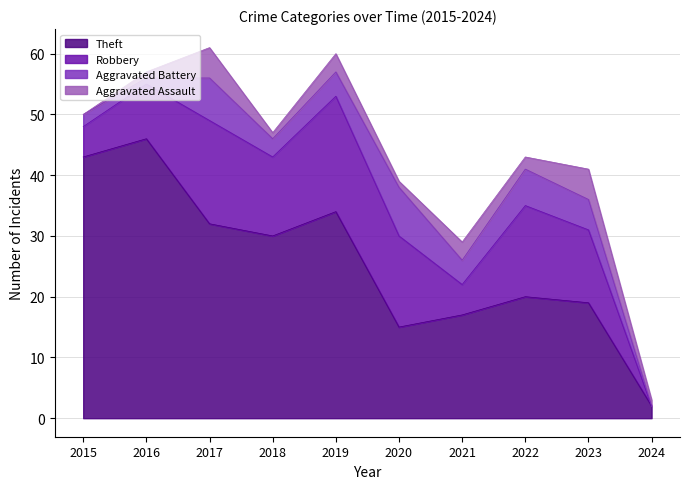

In Aggravated Assault, how many points are higher than both neighbors (excluding endpoints)?

4